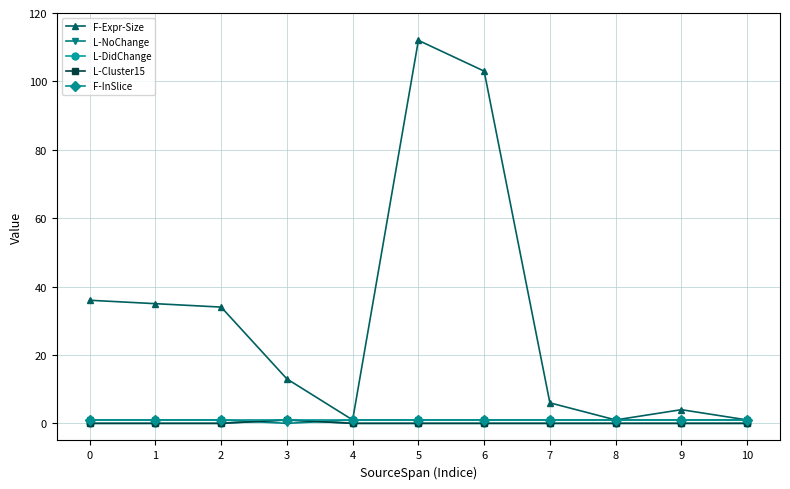

How many intersections are there between L-NoChange and L-Cluster15?

2